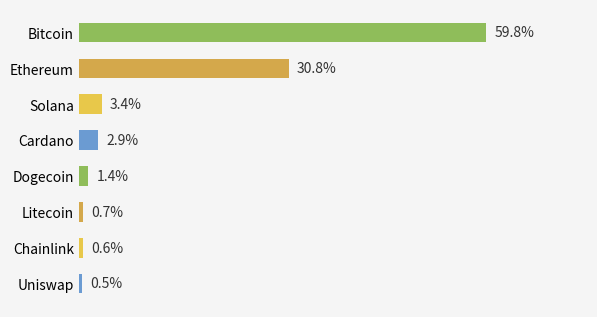

List the labels in order of value, smallest first.

Uniswap, Chainlink, Litecoin, Dogecoin, Cardano, Solana, Ethereum, Bitcoin